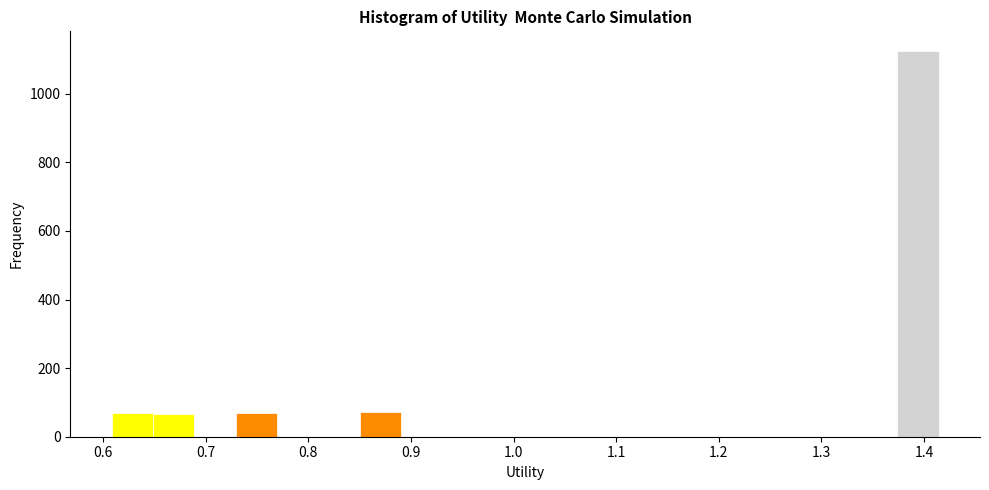

Reading left to right, transcribe this chart: for each bar, give the range it covers on the x-axis and its height. Neither the bar edges nor the heights are printed on the chart, so give them approximately, as read against the axes.

0.61 to 0.65: 60
0.65 to 0.69: 60
0.69 to 0.73: 0
0.73 to 0.77: 60
0.77 to 0.81: 0
0.81 to 0.85: 0
0.85 to 0.89: 80
0.89 to 0.93: 0
0.93 to 0.97: 0
0.97 to 1.01: 0
1.01 to 1.05: 0
1.05 to 1.09: 0
1.09 to 1.13: 0
1.13 to 1.17: 0
1.17 to 1.21: 0
1.21 to 1.25: 0
1.25 to 1.29: 0
1.29 to 1.33: 0
1.33 to 1.37: 0
1.37 to 1.41: 1120